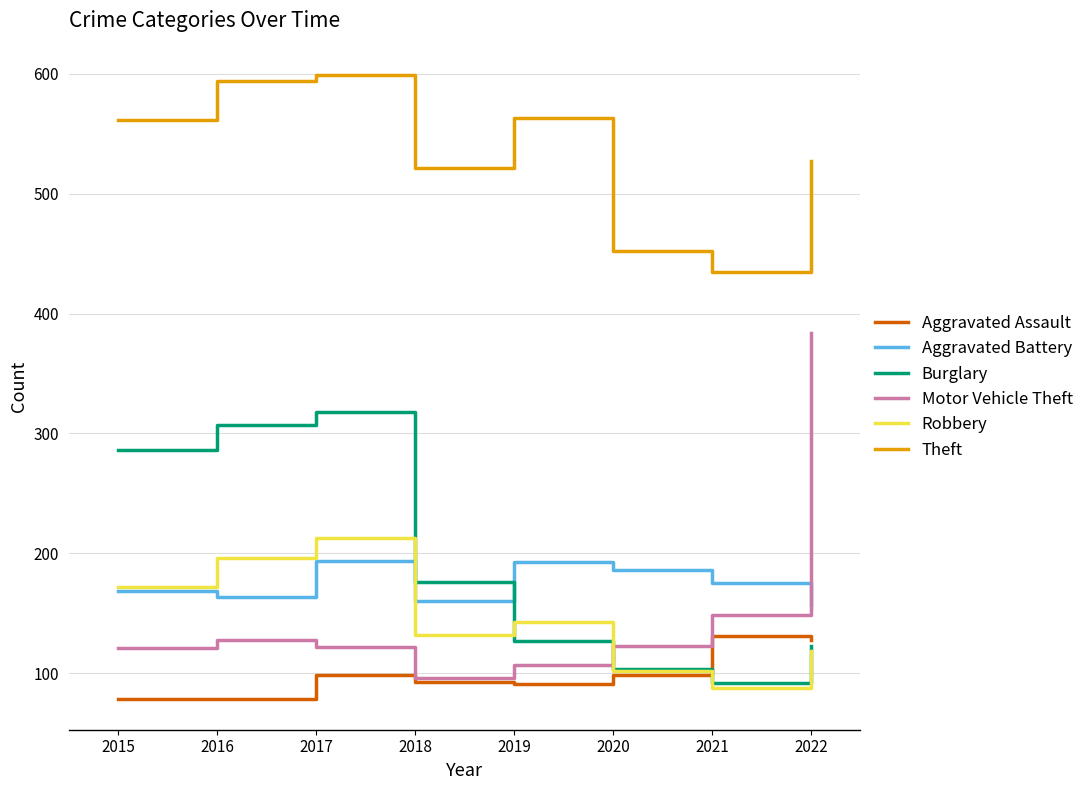

Where is the first local maximum for Aggravated Battery?

2017